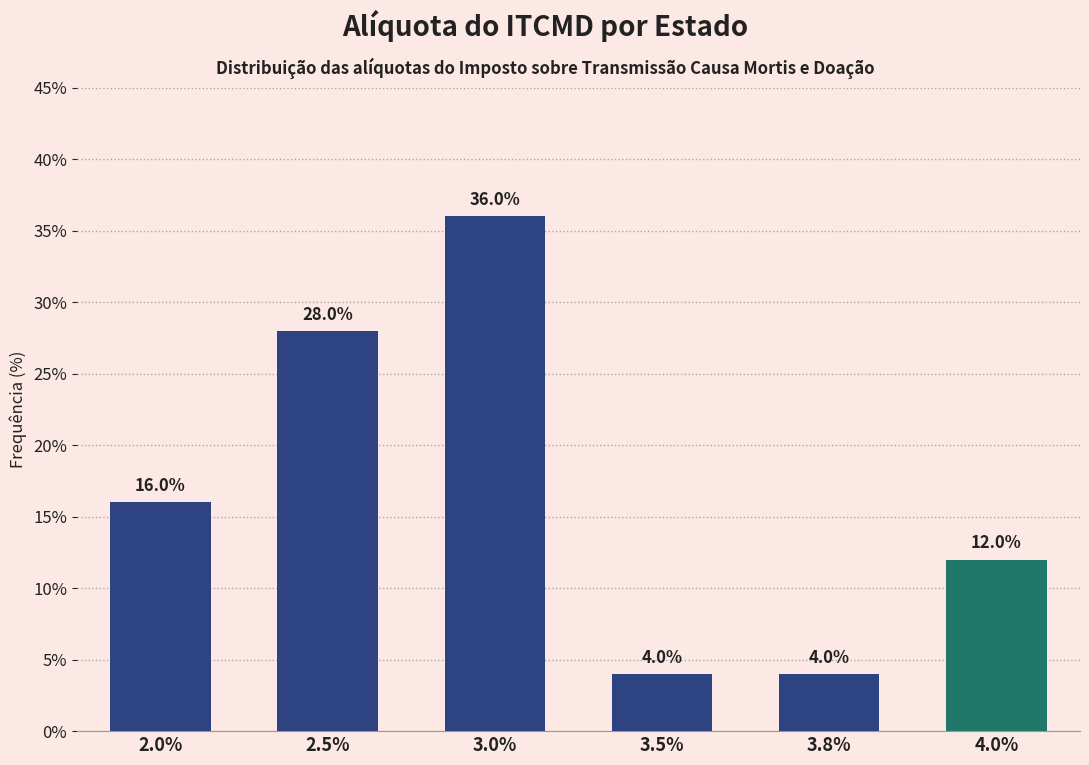

Reading left to right, transcribe all the data shown in this chart.

2.0%=16.0	2.5%=28.0	3.0%=36.0	3.5%=4.0	3.8%=4.0	4.0%=12.0